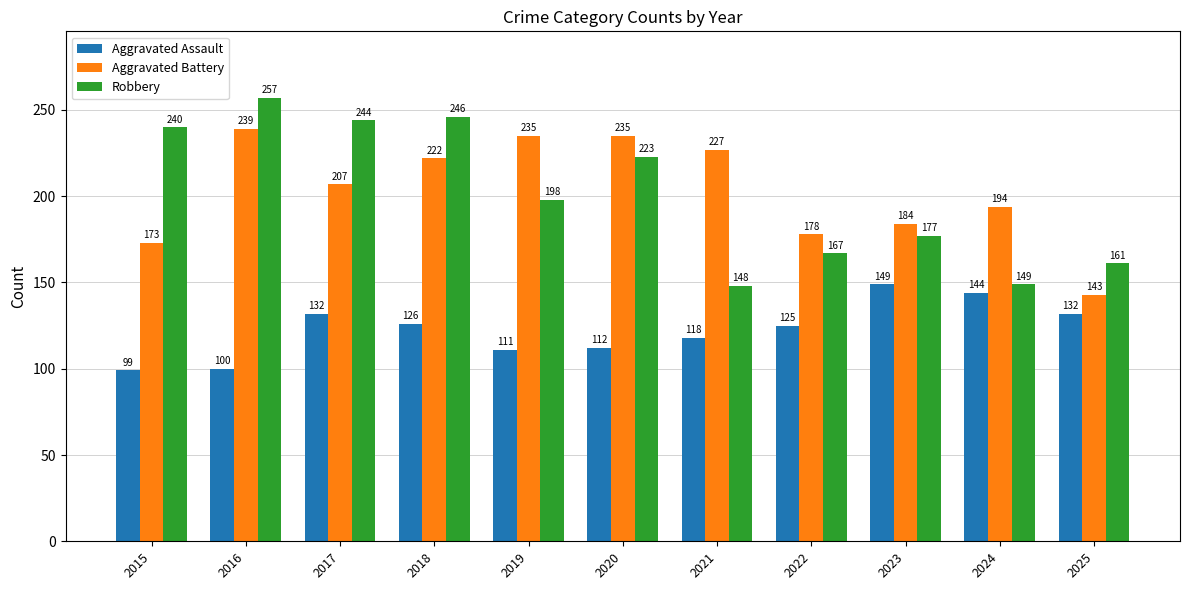

Is the value of Aggravated Assault at 2015 greater than the value of Aggravated Battery at 2024?

No